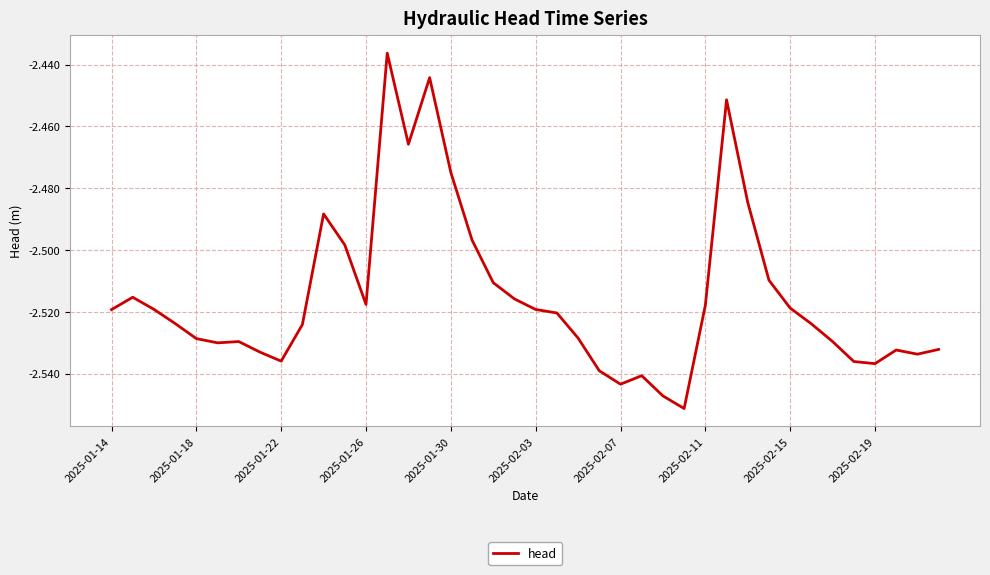

What is the greatest value displayed?

-2.4